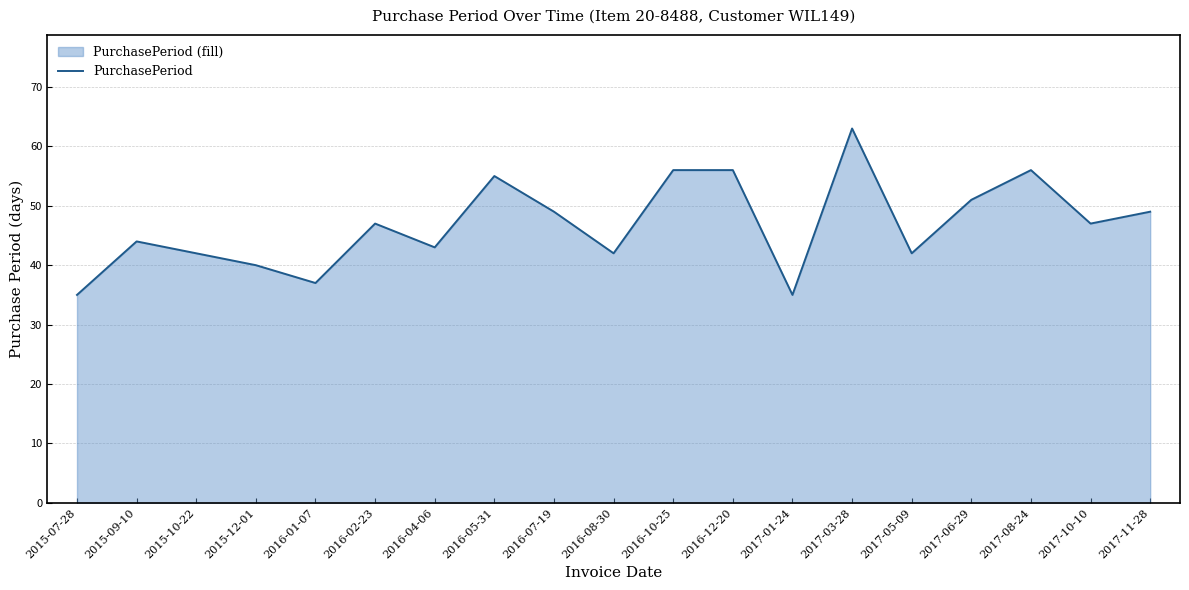

Between 2016-01-07 and 2017-10-10, which is larger?

2017-10-10